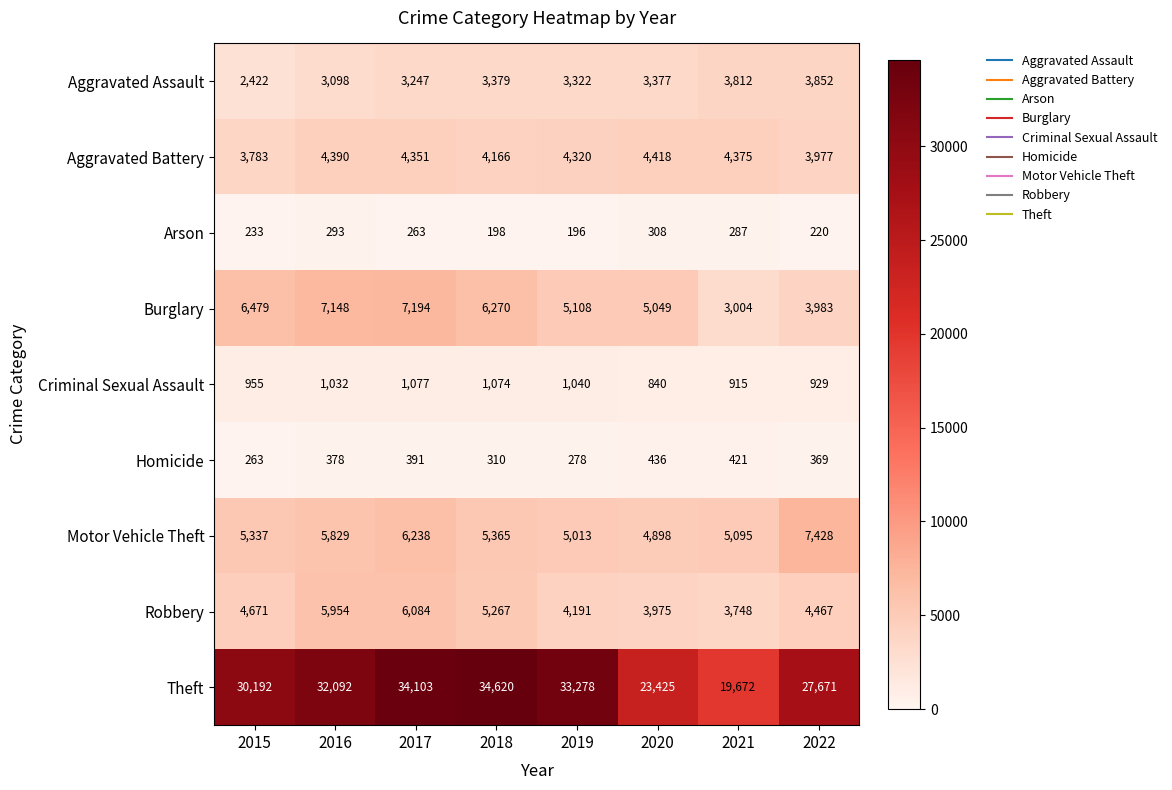

What value does the Arson series have at 2015, to the nearest 50?

250